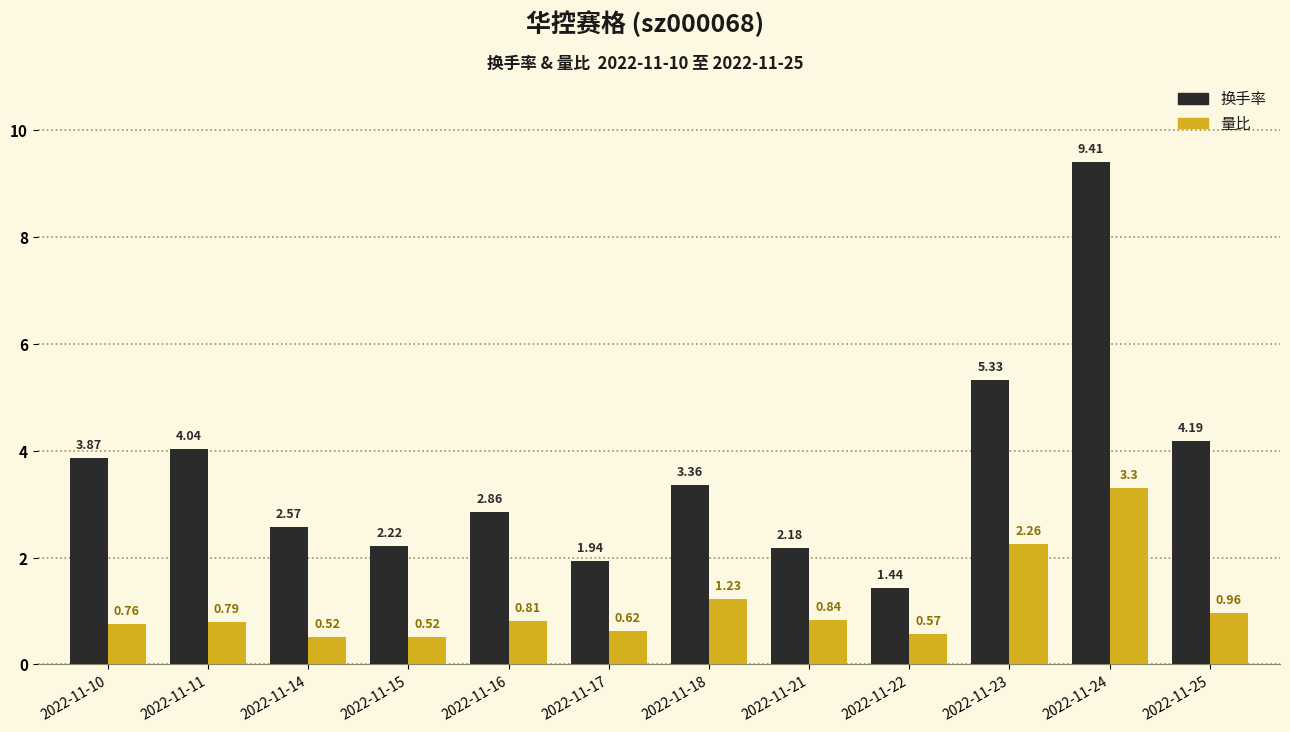

At which category is the sum across all series the highest?

2022-11-24